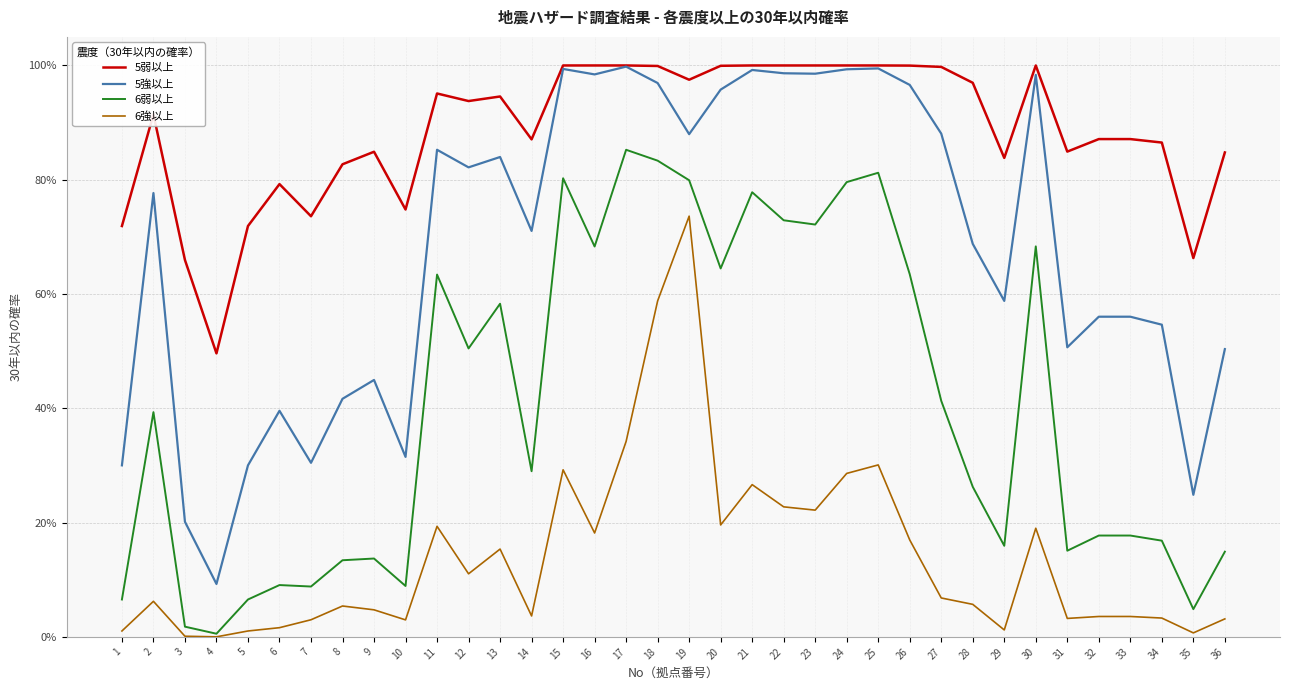

At 11, list the series in order from smallest to largest.

6強以上, 6弱以上, 5強以上, 5弱以上